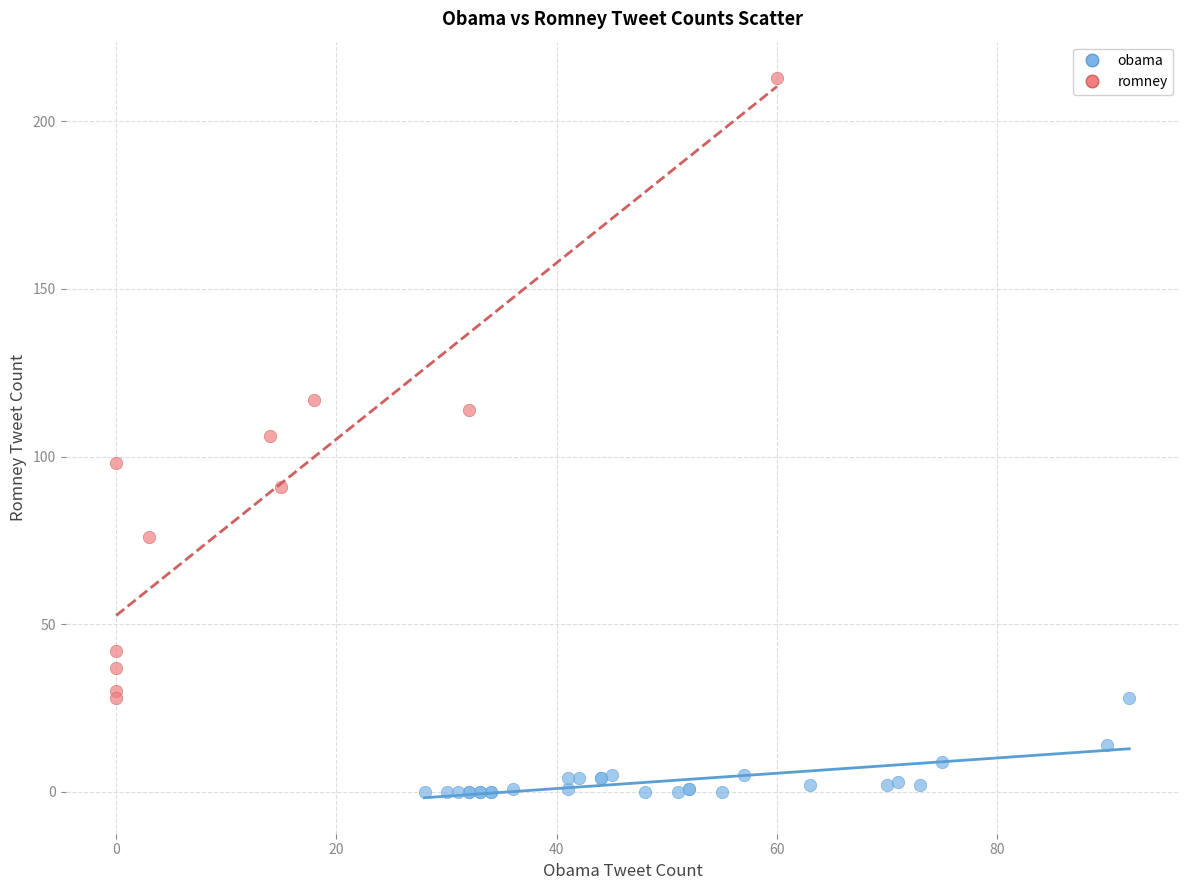

What are all the series names shown in the legend?

obama, romney